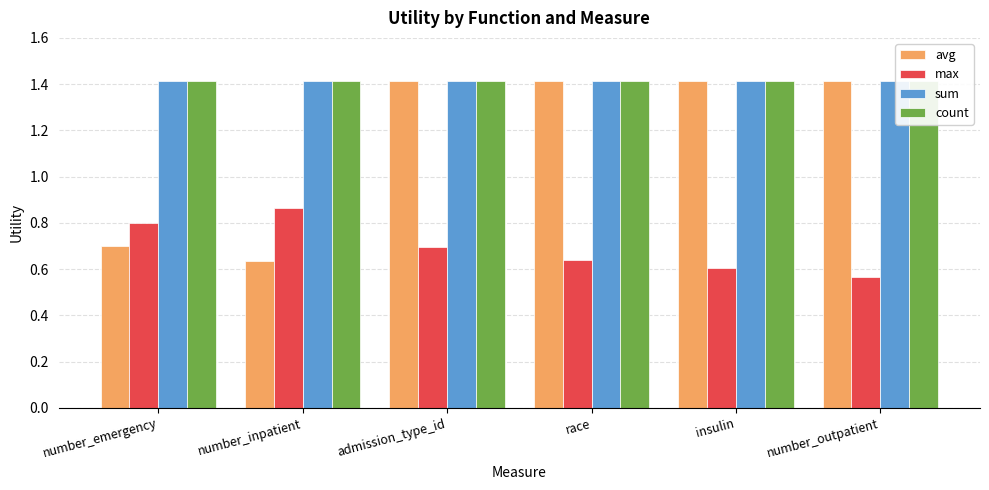

What is the label of the 6th bar from the right?

number_emergency